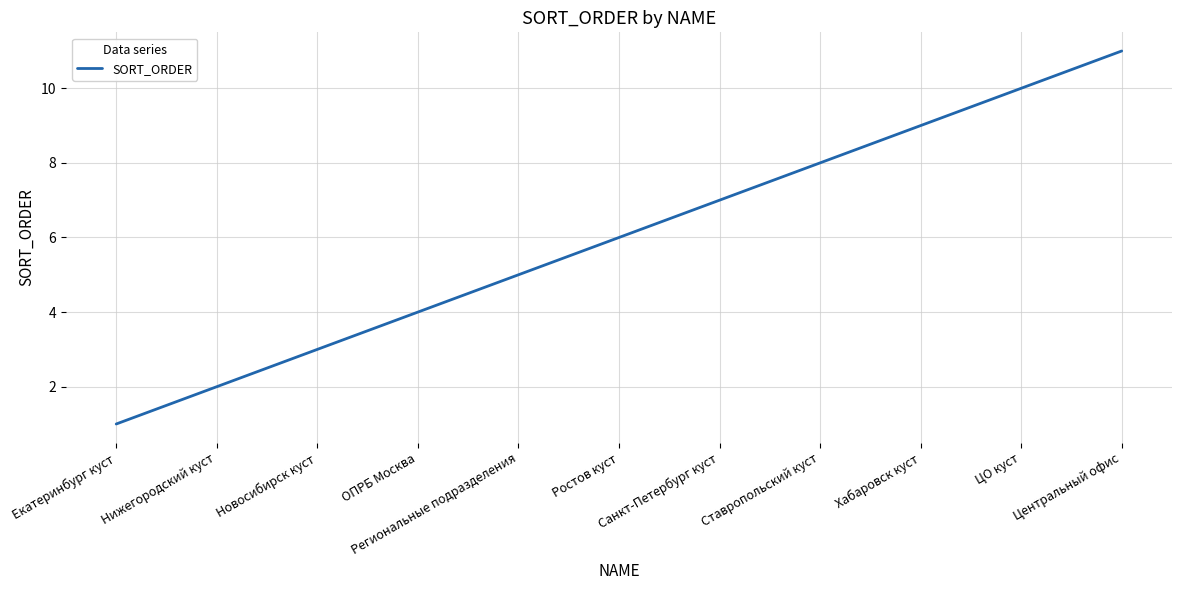

The chart shows a value of 9 at Хабаровск куст. True or false?

True